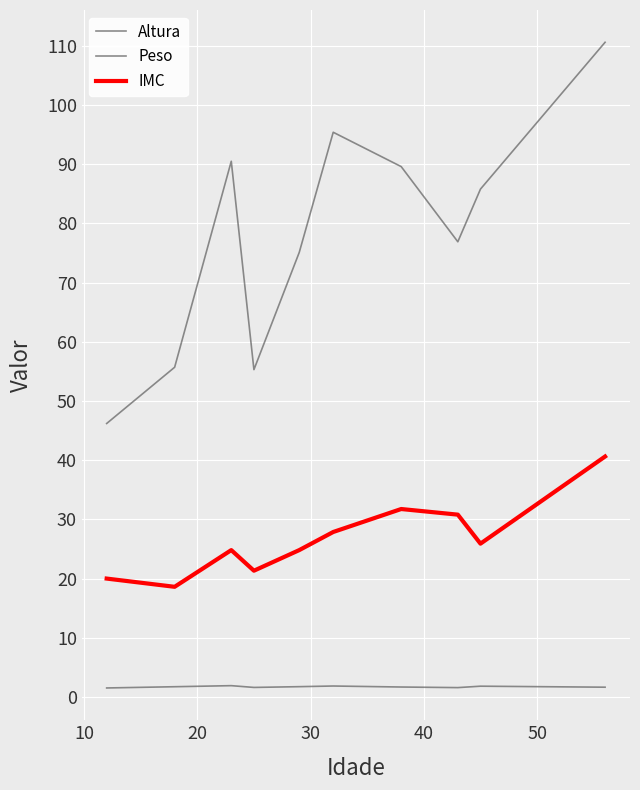

How many lines are shown in the chart?

3